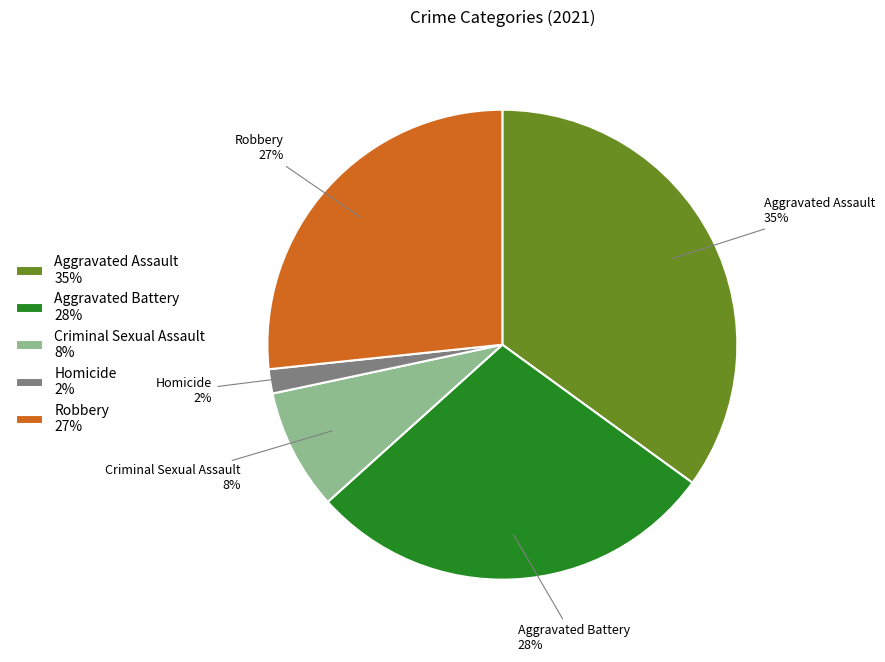

To the nearest percent, what portion does Criminal Sexual Assault represent?

8%